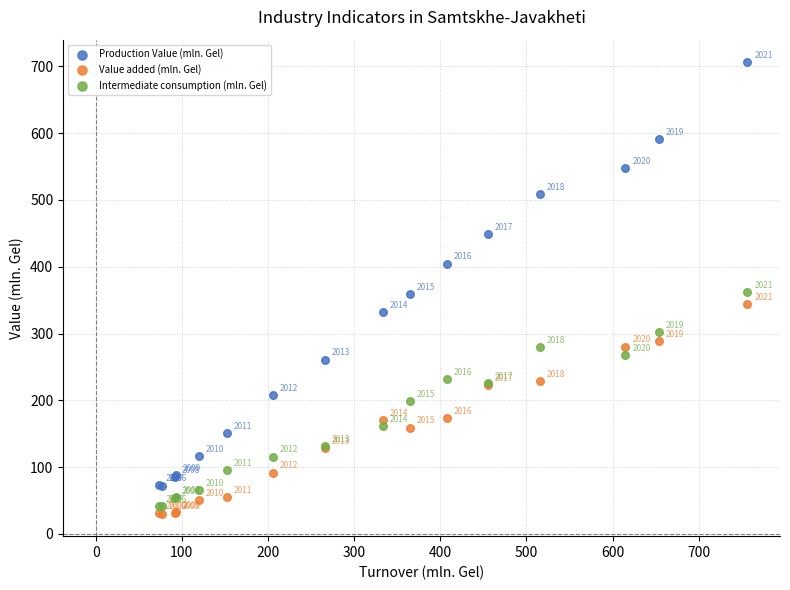

Which series contains the lowest Y value?

Value added (mln. Gel)